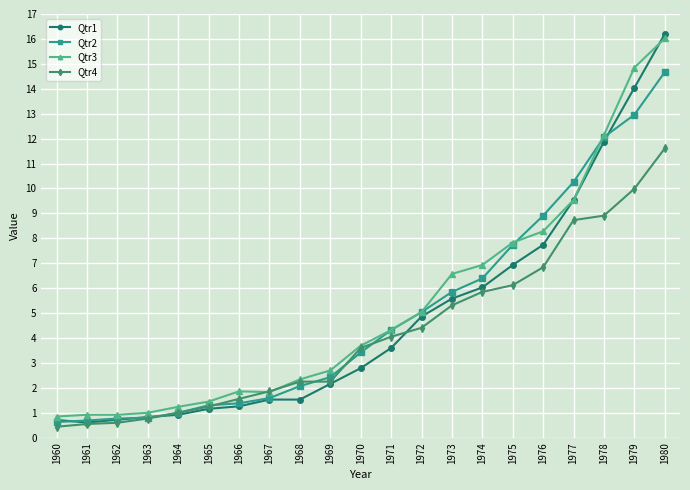

What is the difference between the highest and lowest values at 1979?

4.9